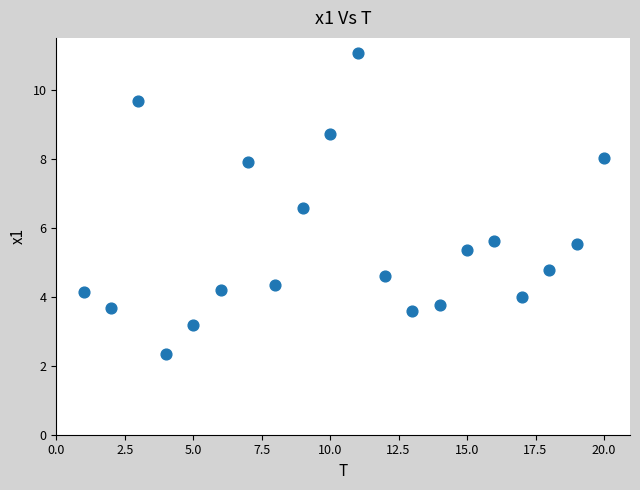

What is the range of Y values (max minus min)?

8.7